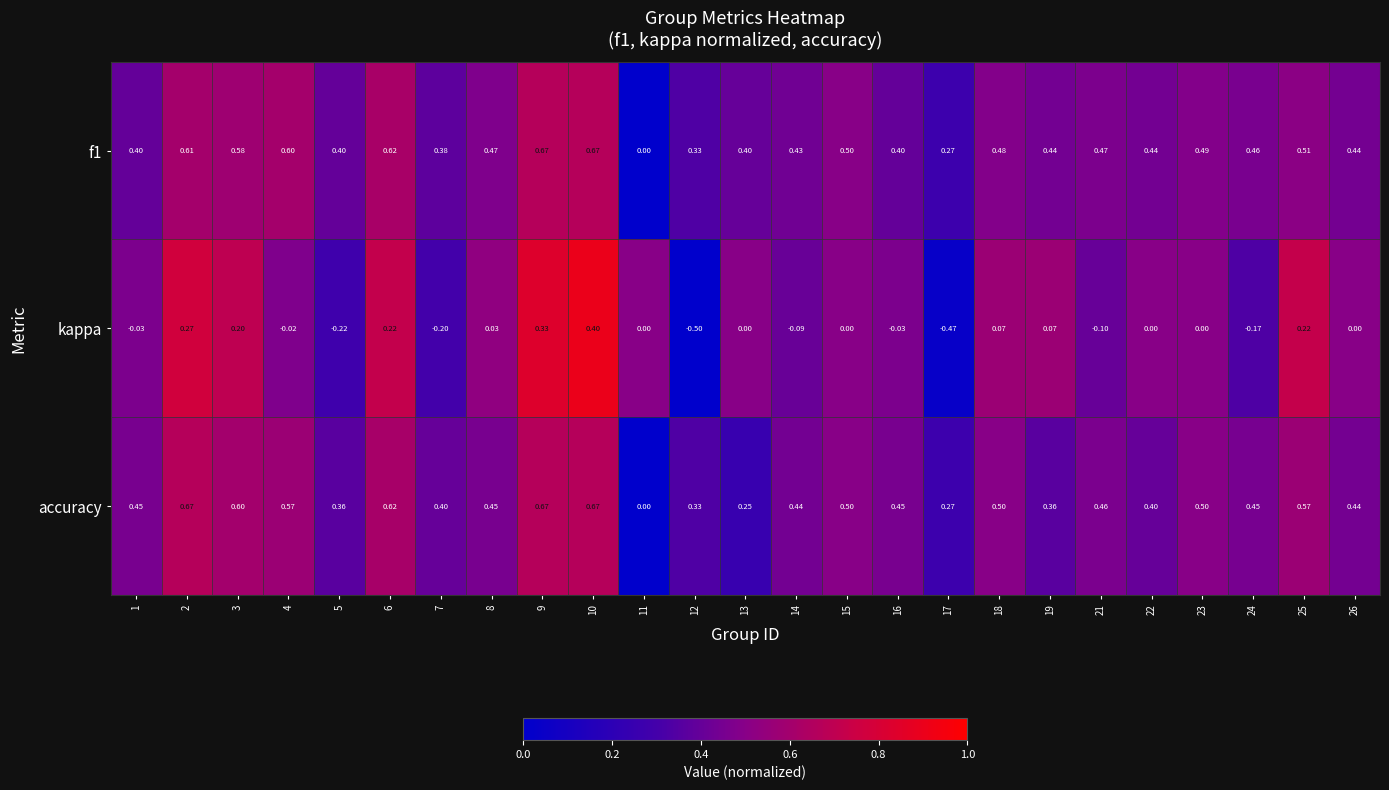

Is the value of kappa at 25 greater than the value of f1 at 21?

No